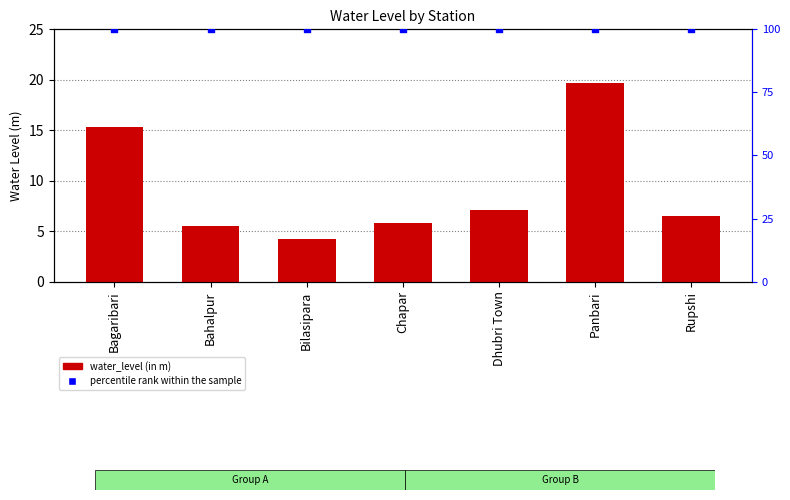

What is the total value across all series at Bilasipara?

104.2